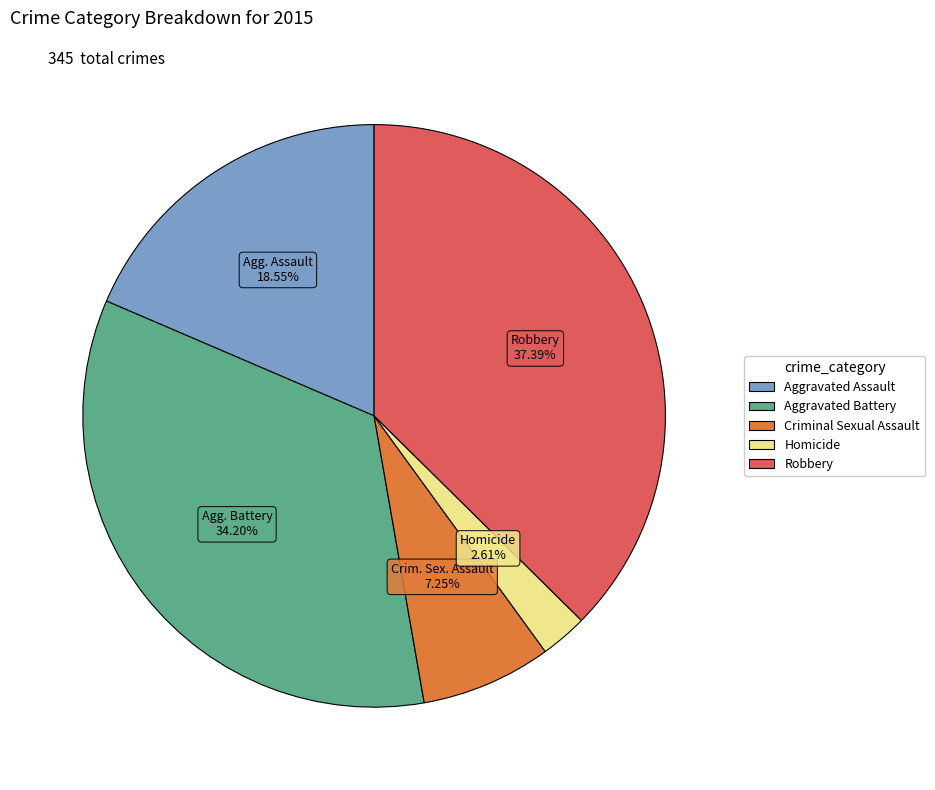

Does Homicide account for over 50% of the chart?

No